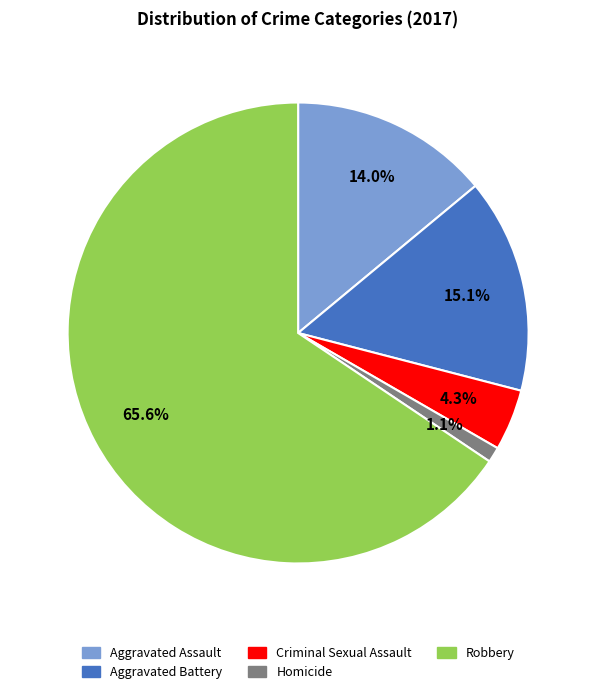

What percentage do Robbery and Aggravated Battery together represent?

80.6%